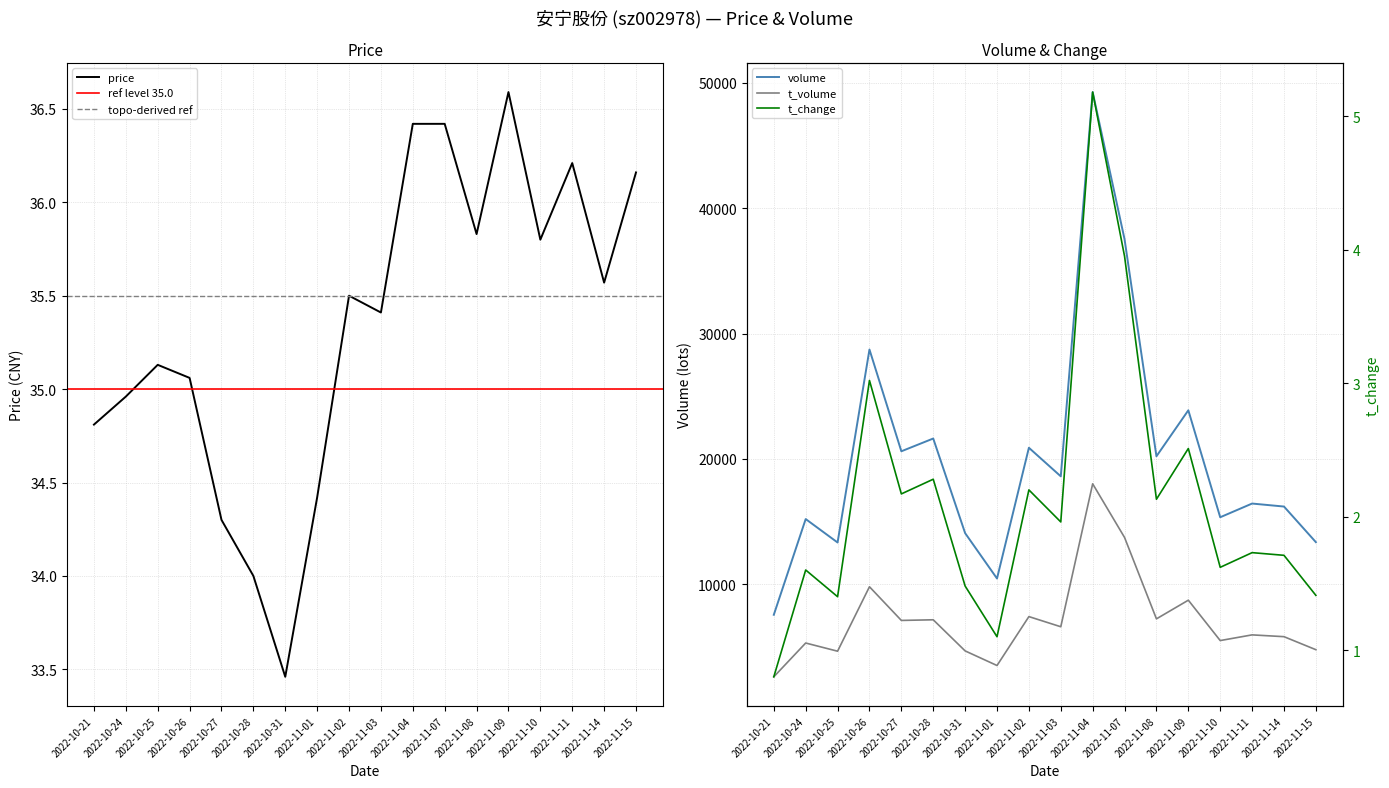

What is the difference between the volume values at 2022-10-24 and 2022-11-11?

1236.0